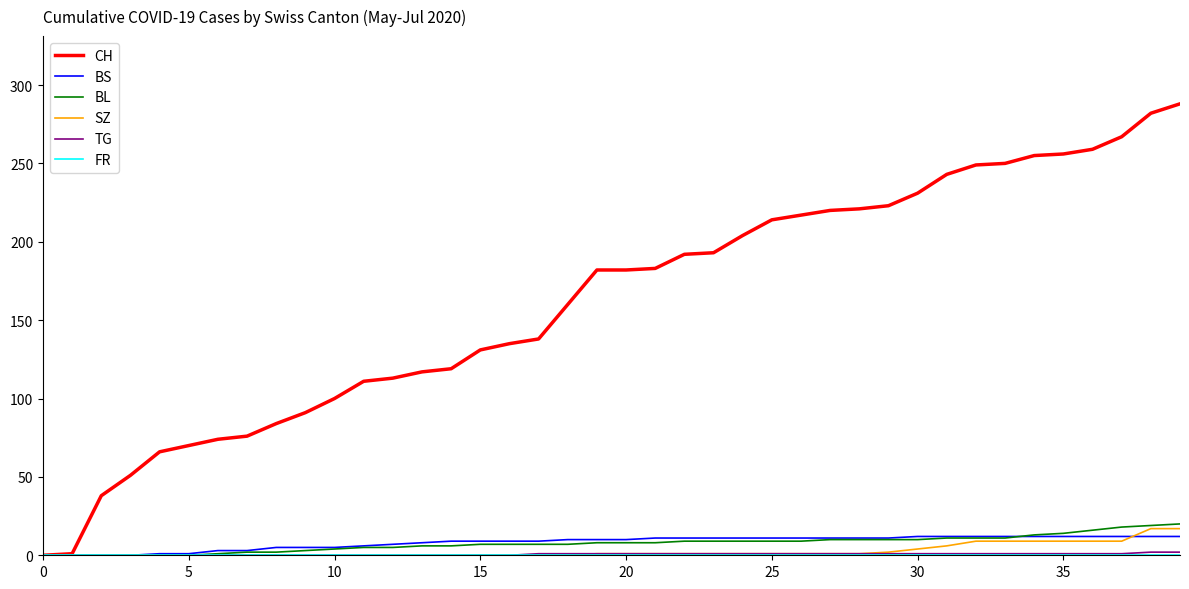

What is the maximum value shown in the chart?

288